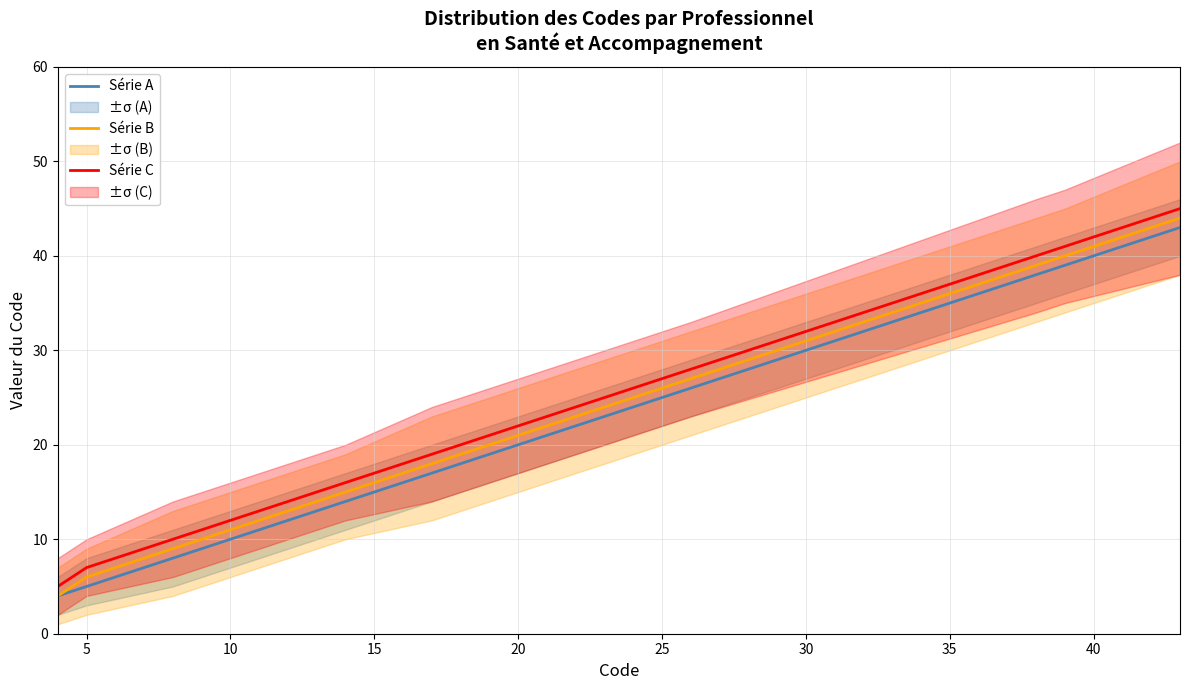

Is the value of Série C at 5 greater than the value of Série A at 5?

Yes